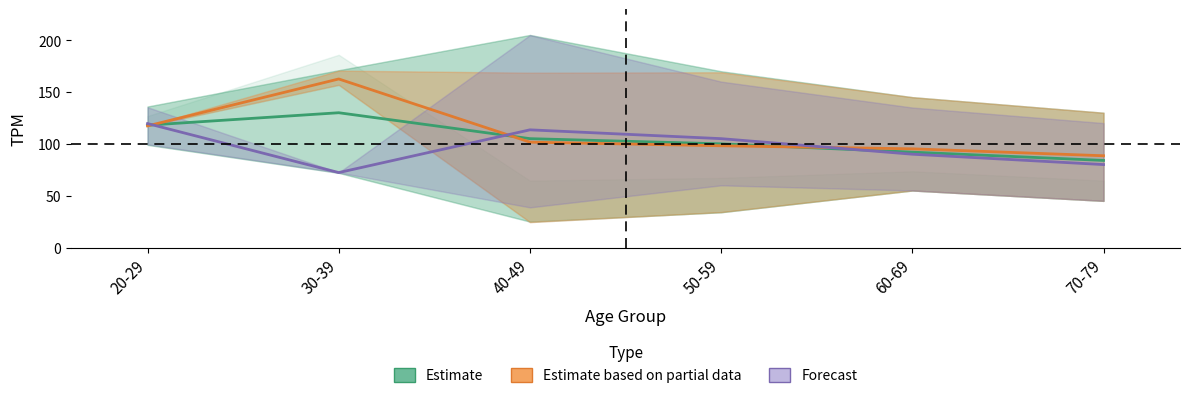

What is the label of the 3rd point from the left?

40-49